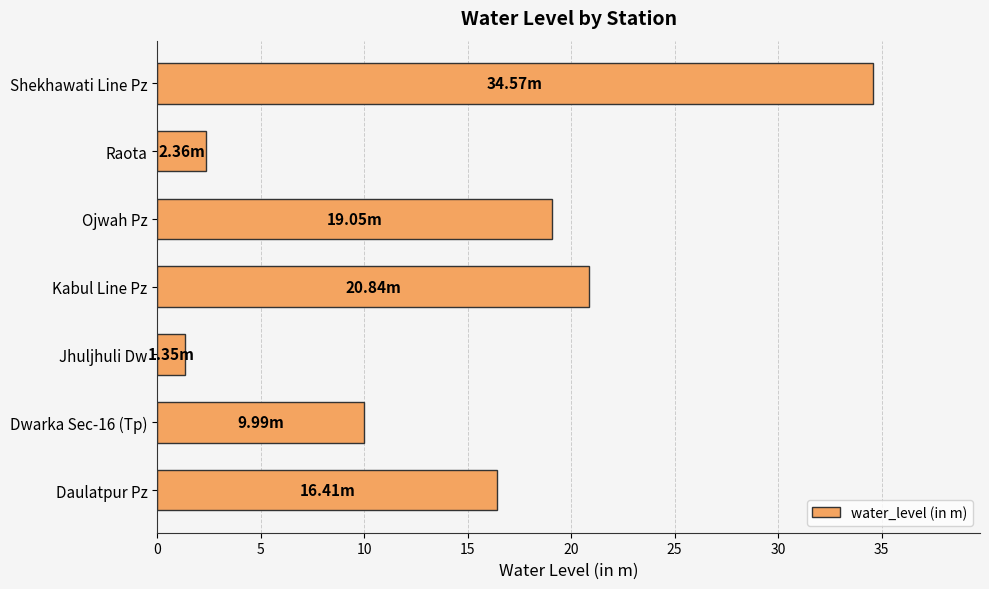

List the labels in order of value, largest first.

Shekhawati Line Pz, Kabul Line Pz, Ojwah Pz, Daulatpur Pz, Dwarka Sec-16 (Tp), Raota, Jhuljhuli Dw